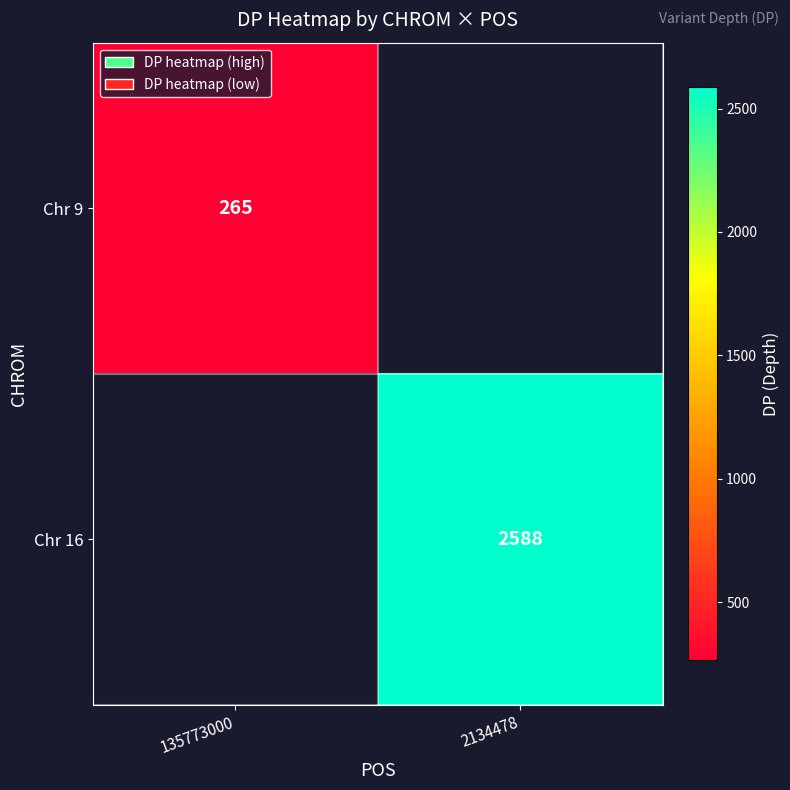

True or false: Chr 9 has a value of 364 at 135773000.

False